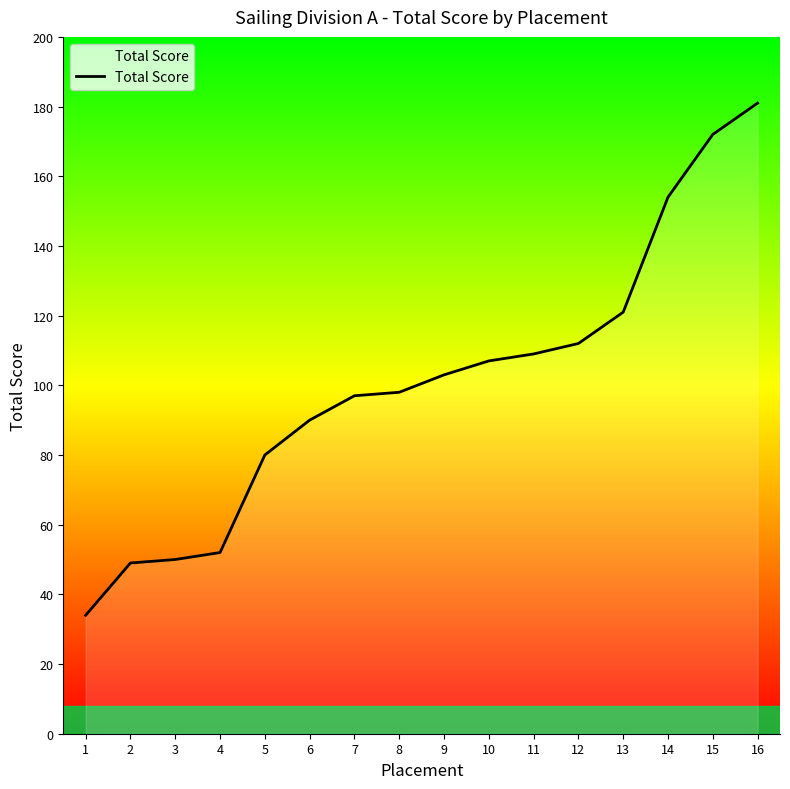

What is the minimum value shown in the chart?

34